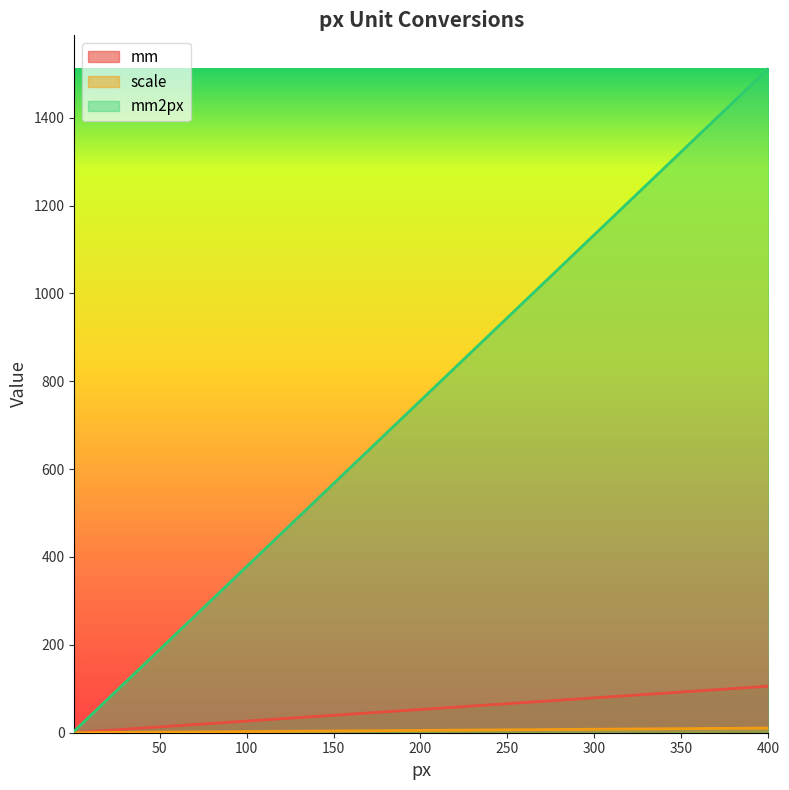

Where does the mm2px series first go above 272?

72